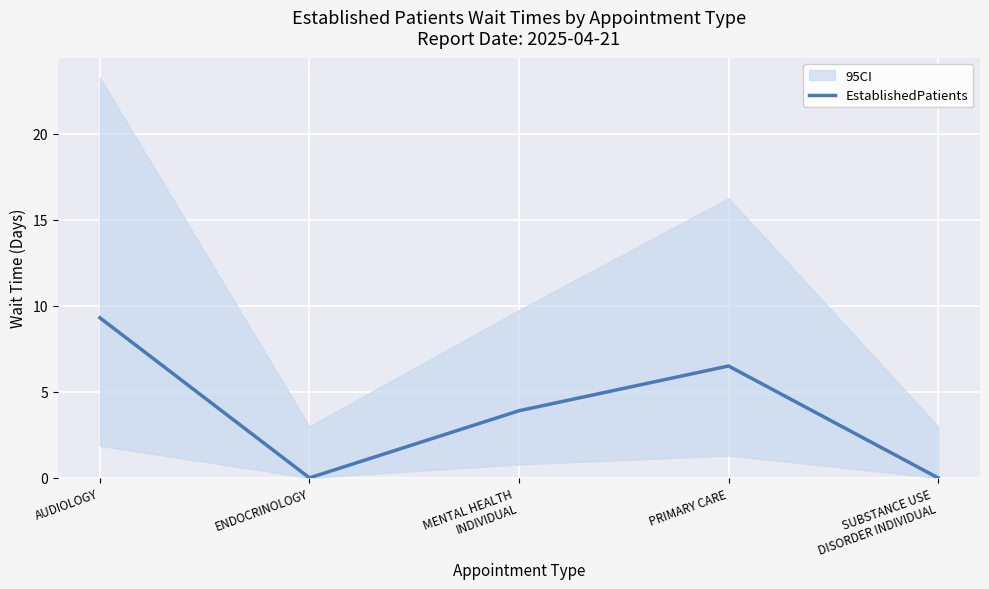

How many points are higher than both their immediate neighbors (excluding endpoints)?

1